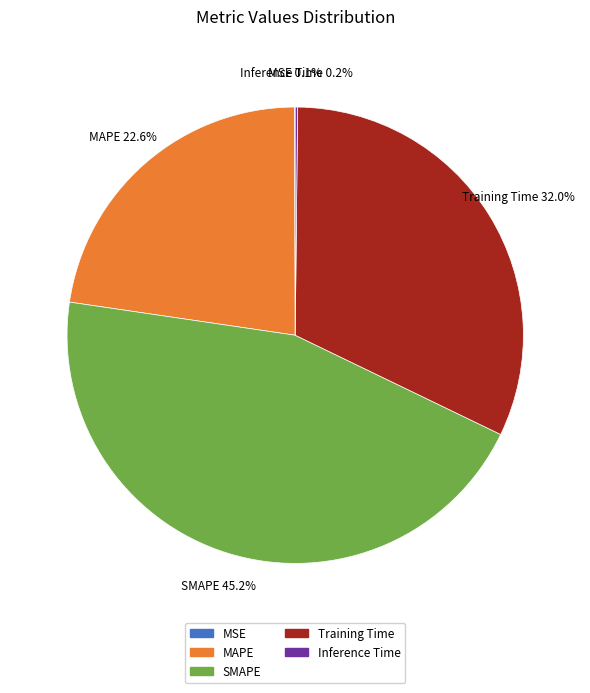

Which slice is the largest?

SMAPE